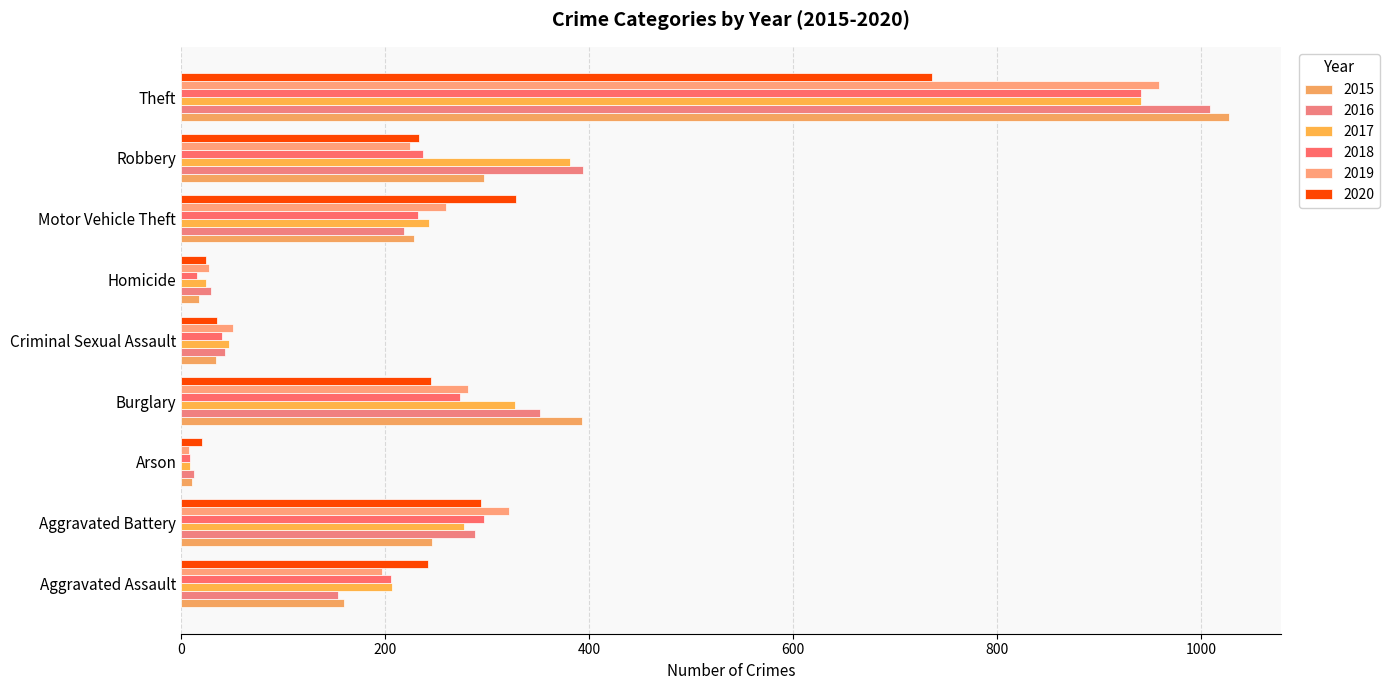

What is the total value across all series at Homicide?

136